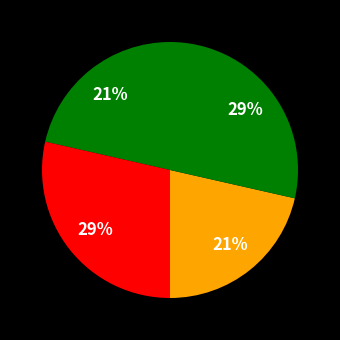

How many slices are in this pie chart?

4